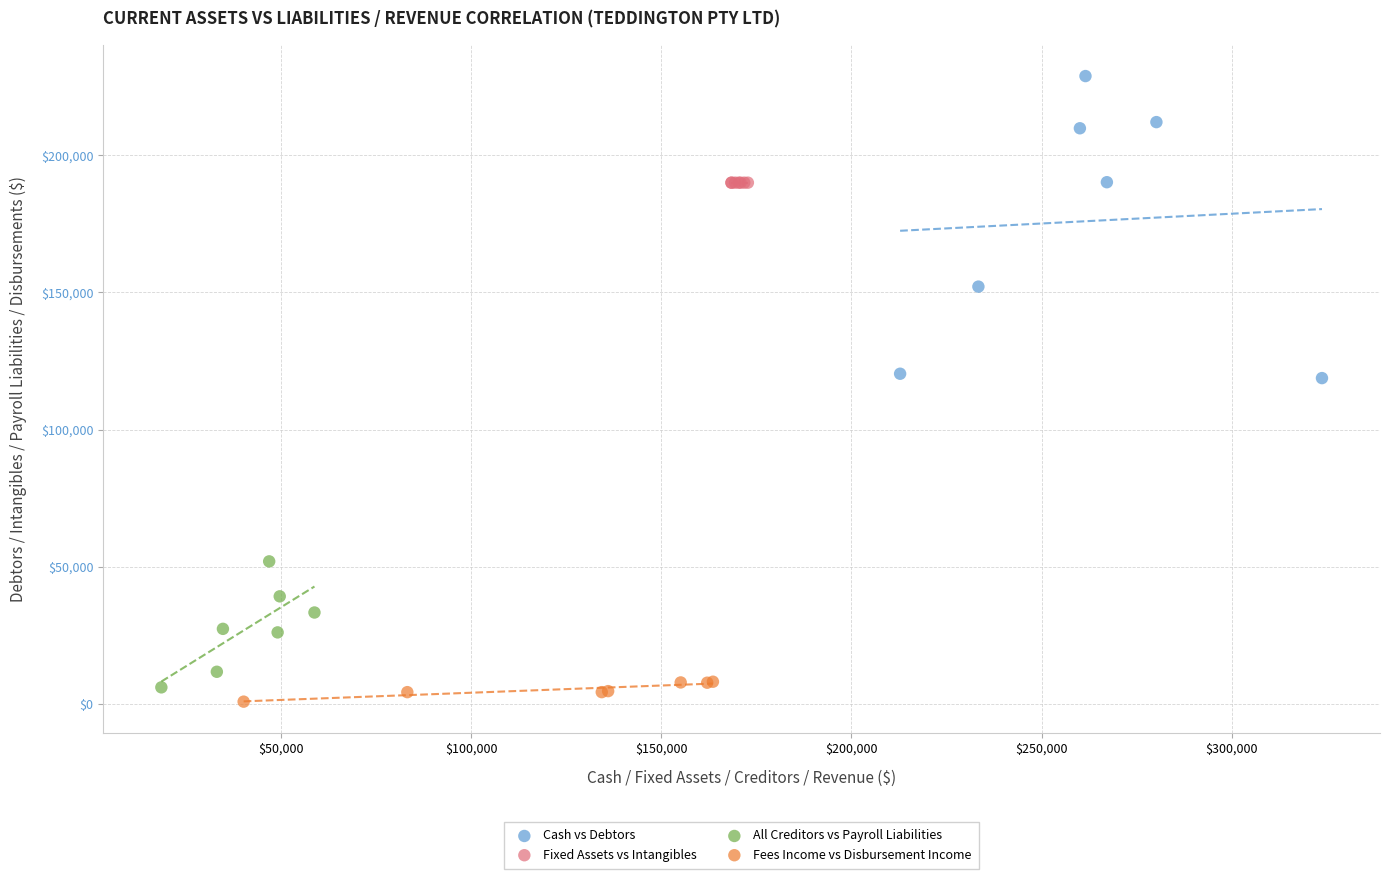

Which series reaches the maximum Y coordinate?

Cash vs Debtors